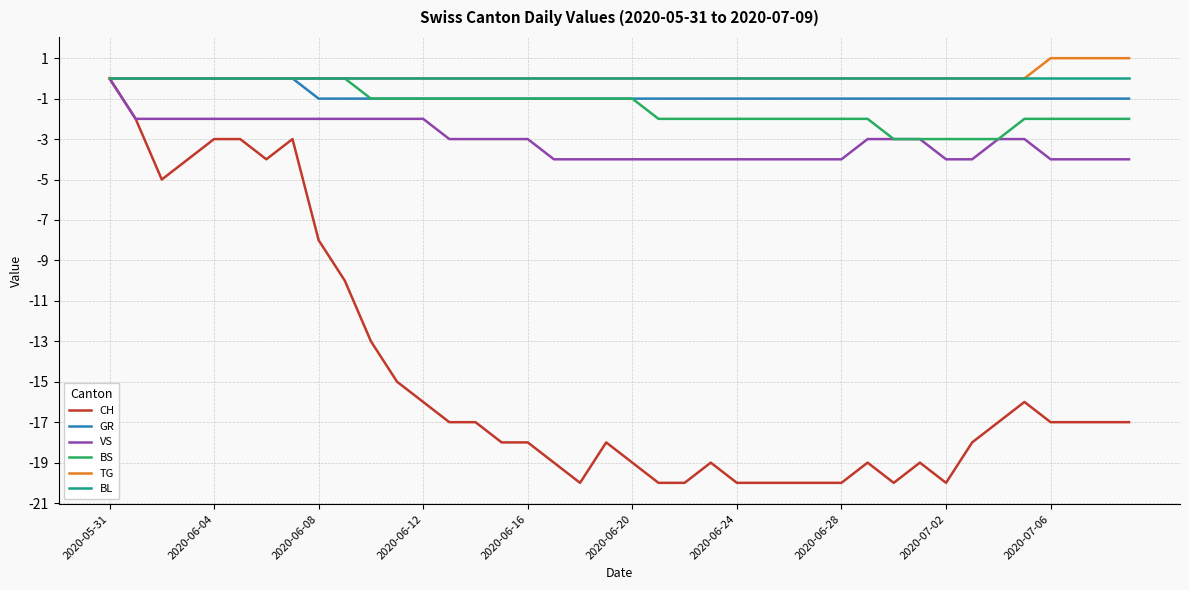

What is the smallest value displayed?

-20